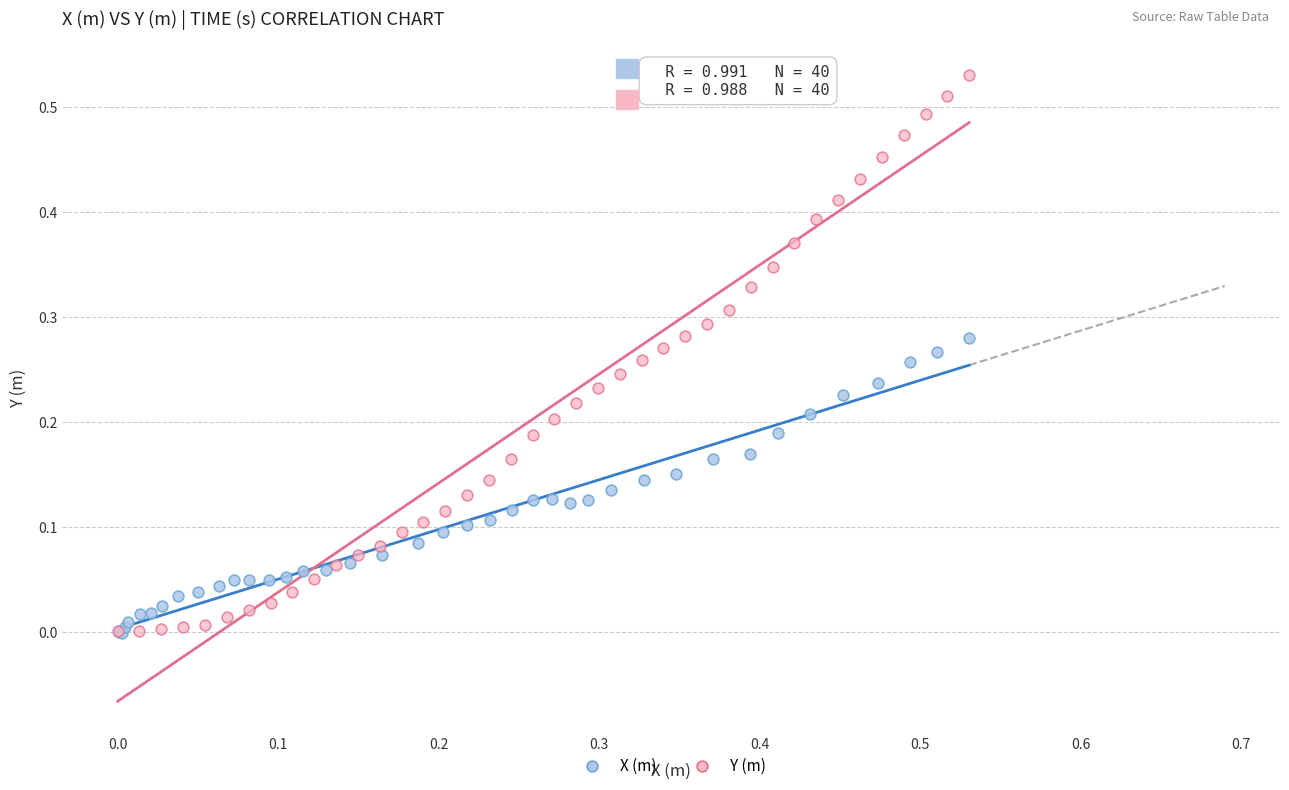

Which series contains the highest Y value?

Y (m)